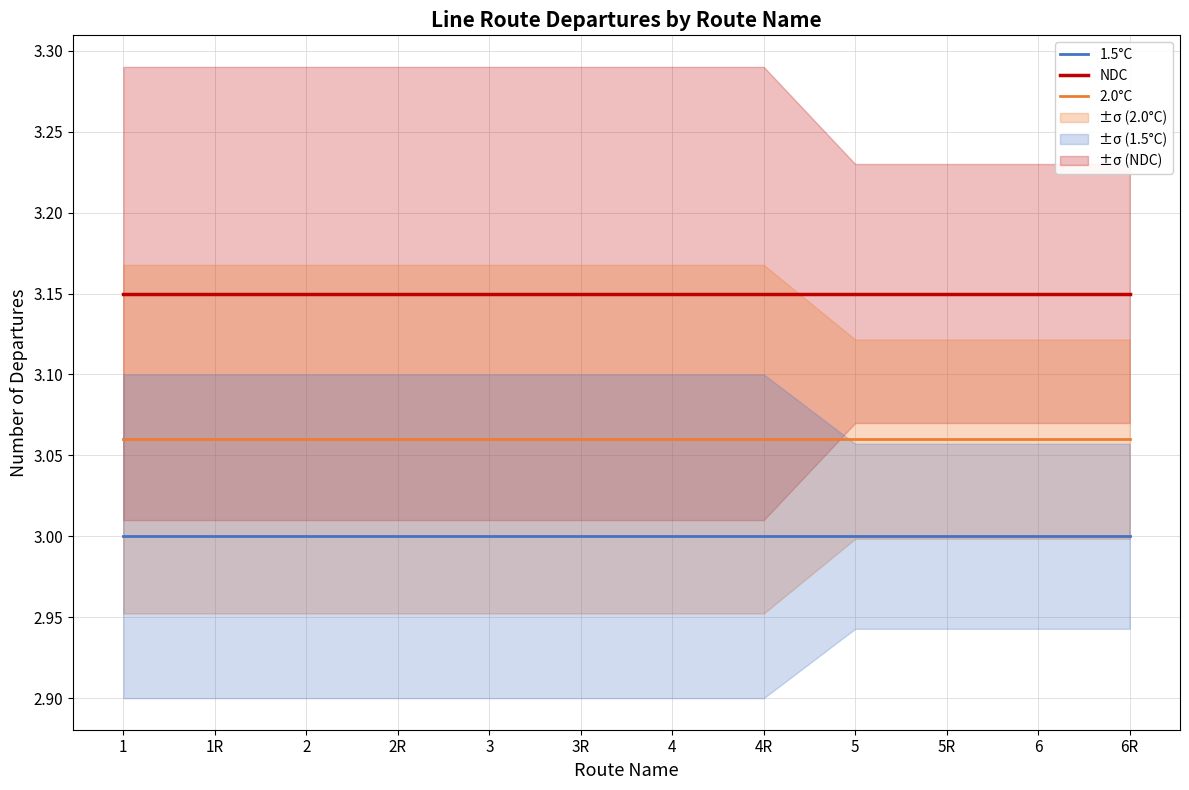

At which category is the sum across all series the highest?

1